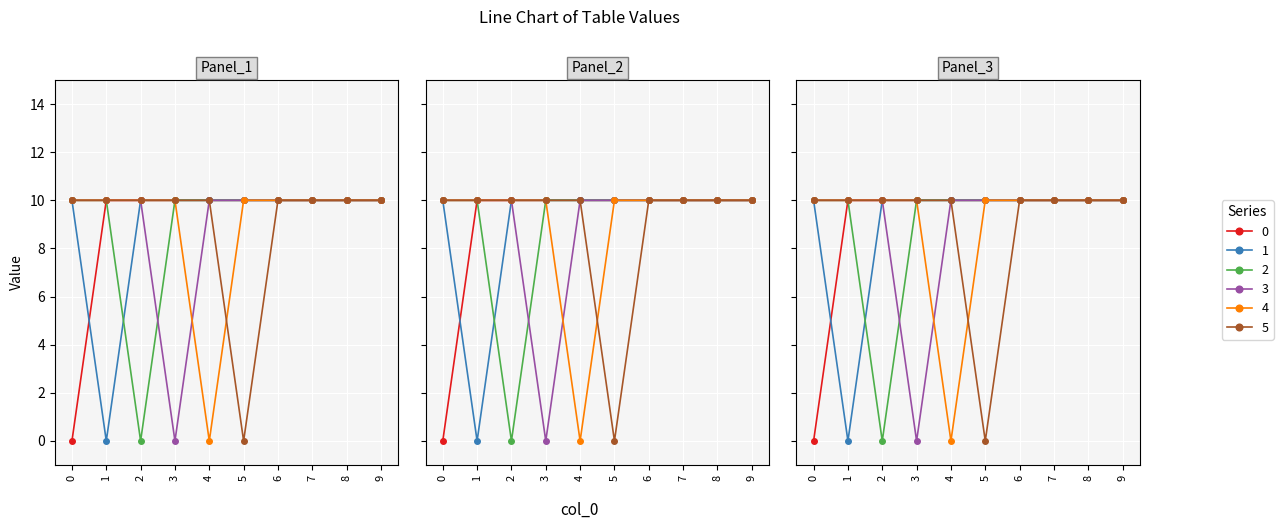

How many series are shown in this chart?

6